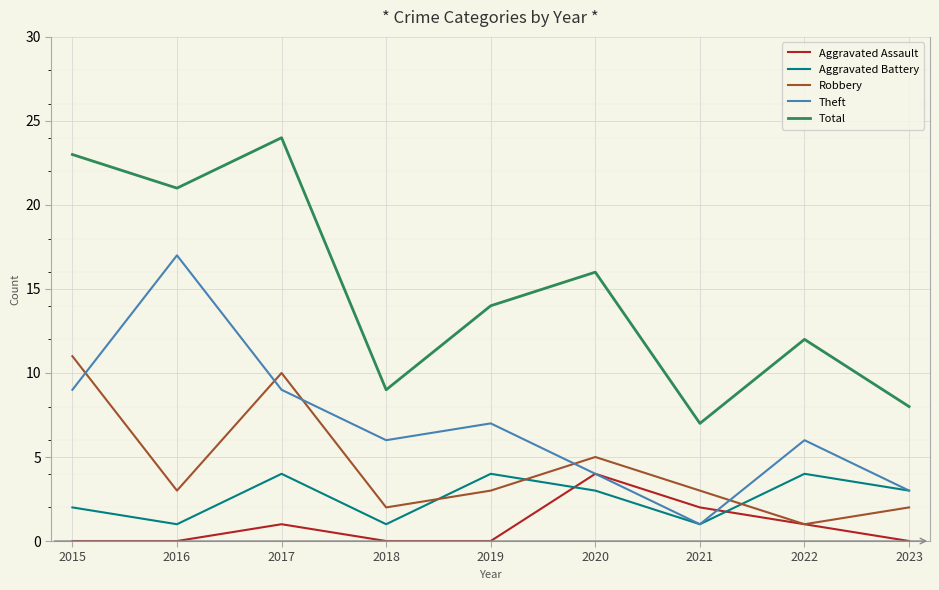

What is the spread (max minus min) of values at 2017?

23